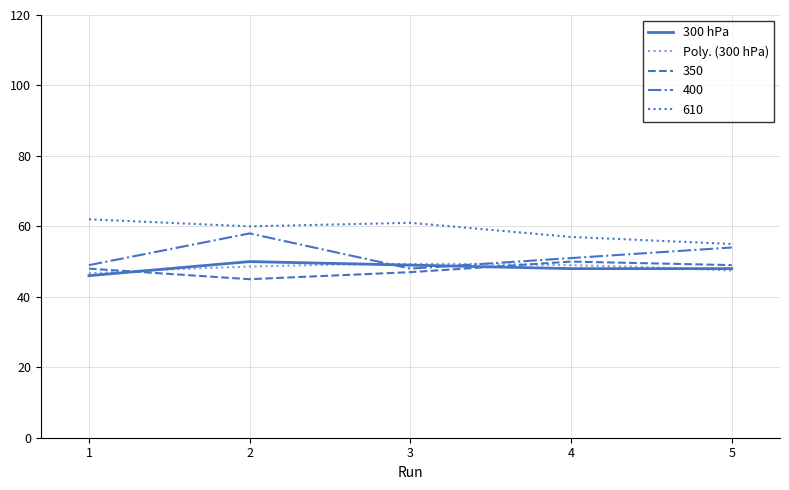

At which category does the chart reach its minimum across all series?

2